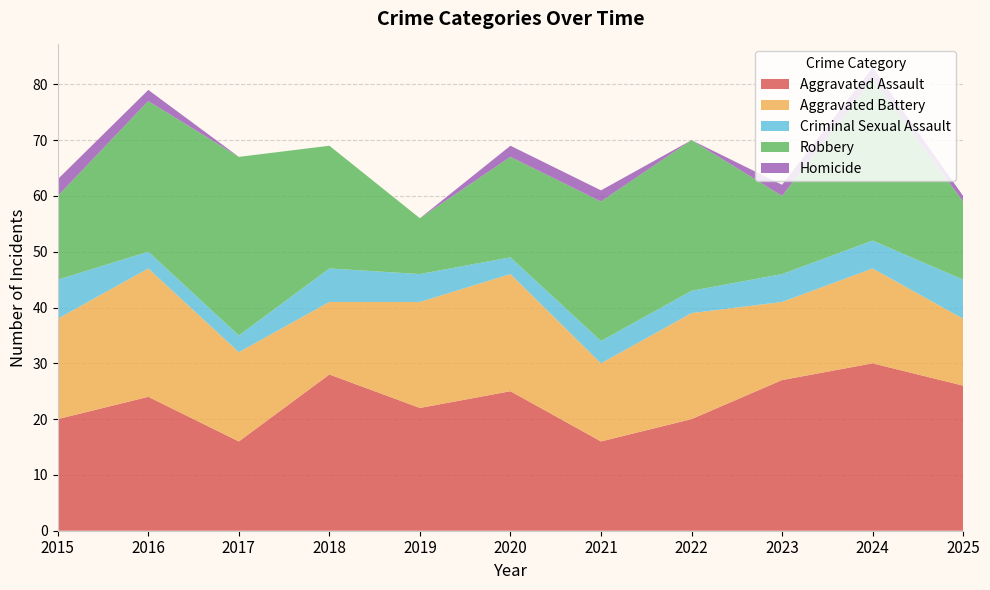

Reading left to right, transcribe all the data shown in this chart.

Aggravated Assault: 20	24	16	28	22	25	16	20	27	30	26
Aggravated Battery: 18	23	16	13	19	21	14	19	14	17	12
Criminal Sexual Assault: 7	3	3	6	5	3	4	4	5	5	7
Robbery: 15	27	32	22	10	18	25	27	14	29	14
Homicide: 3	2	0	0	0	2	2	0	2	2	1